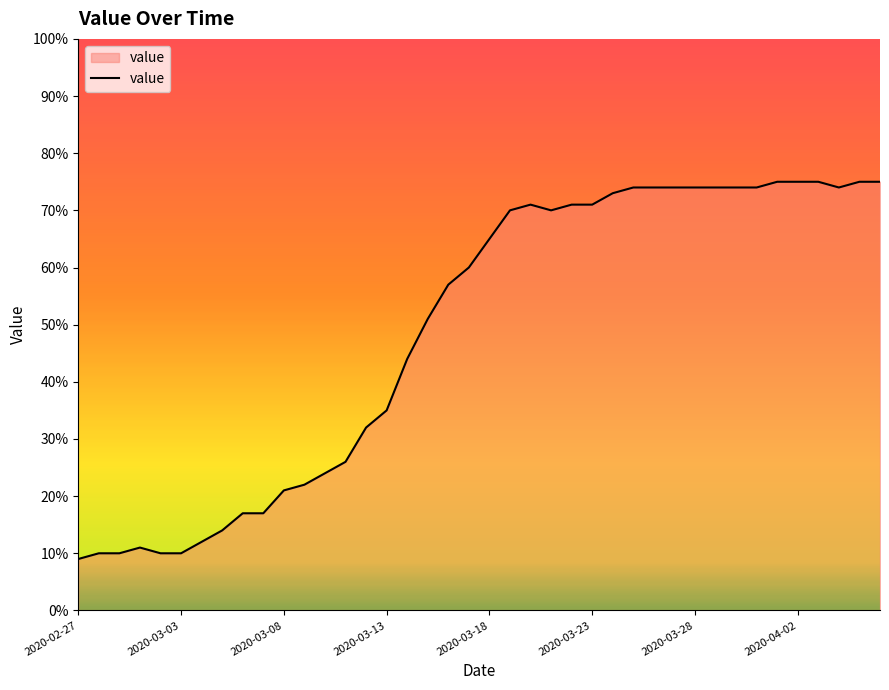

What is the maximum value shown in the chart?

75